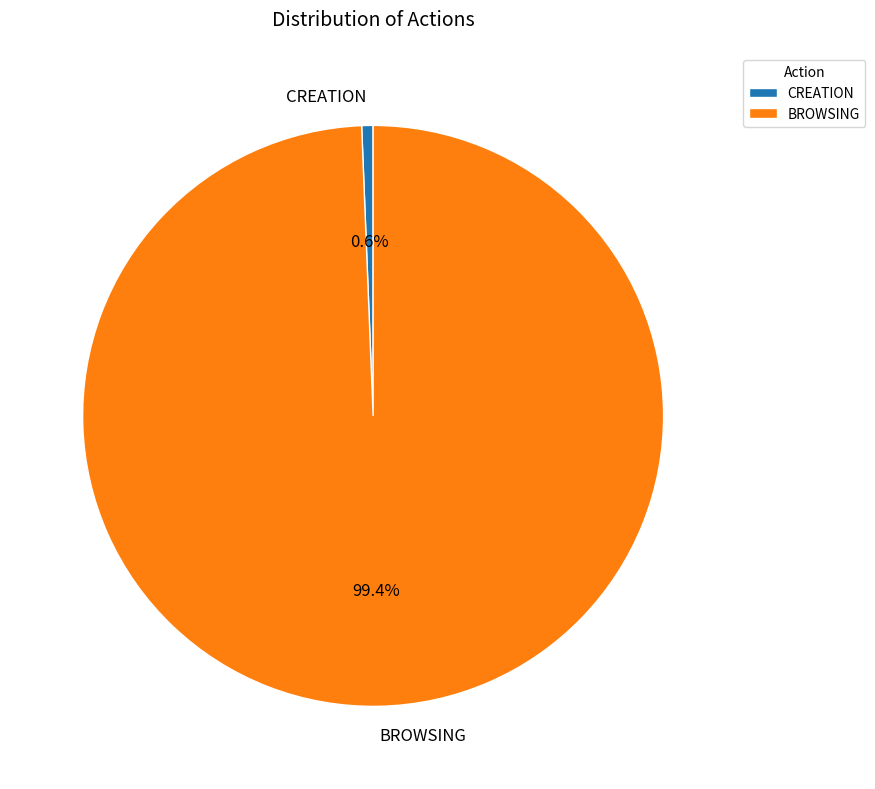

Which slice is the smallest?

CREATION